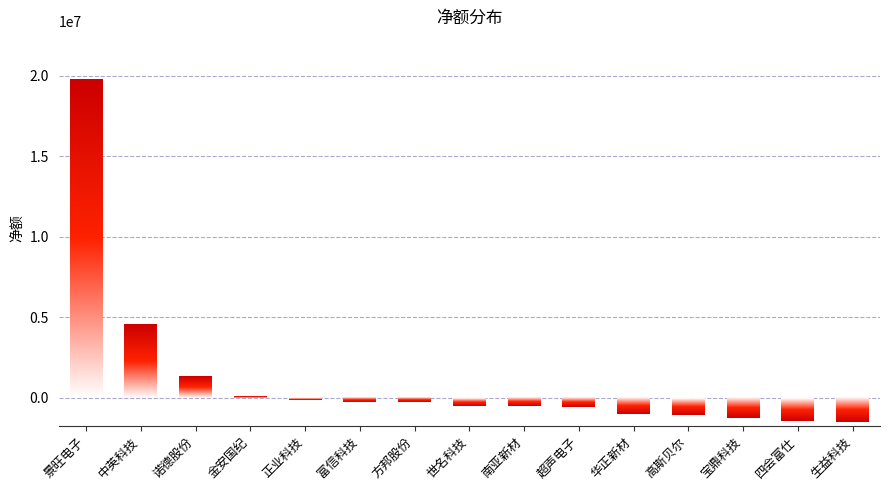

Are the bars grouped side by side (vs. stacked)?

No